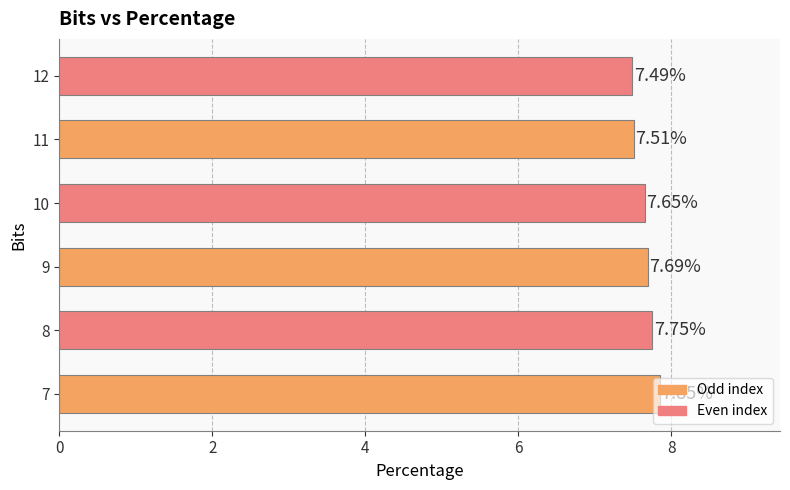

Approximately how many times larger is the value at 9 compared to 12?

1.0